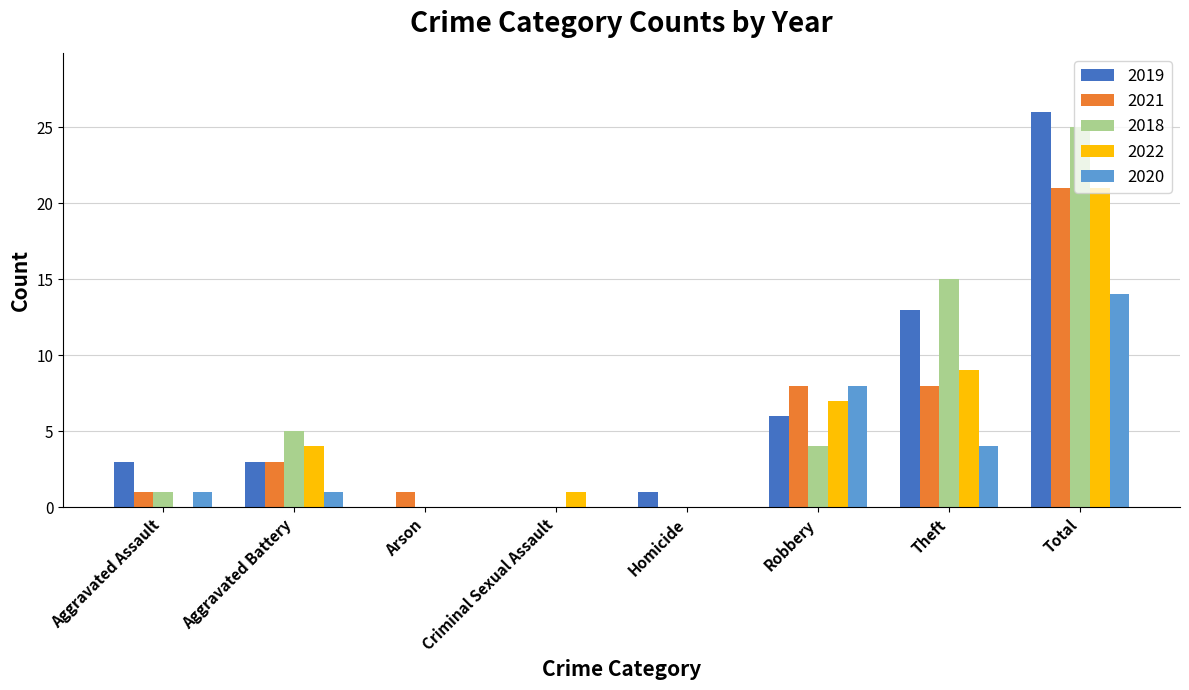

At which category is the sum across all series the highest?

Total